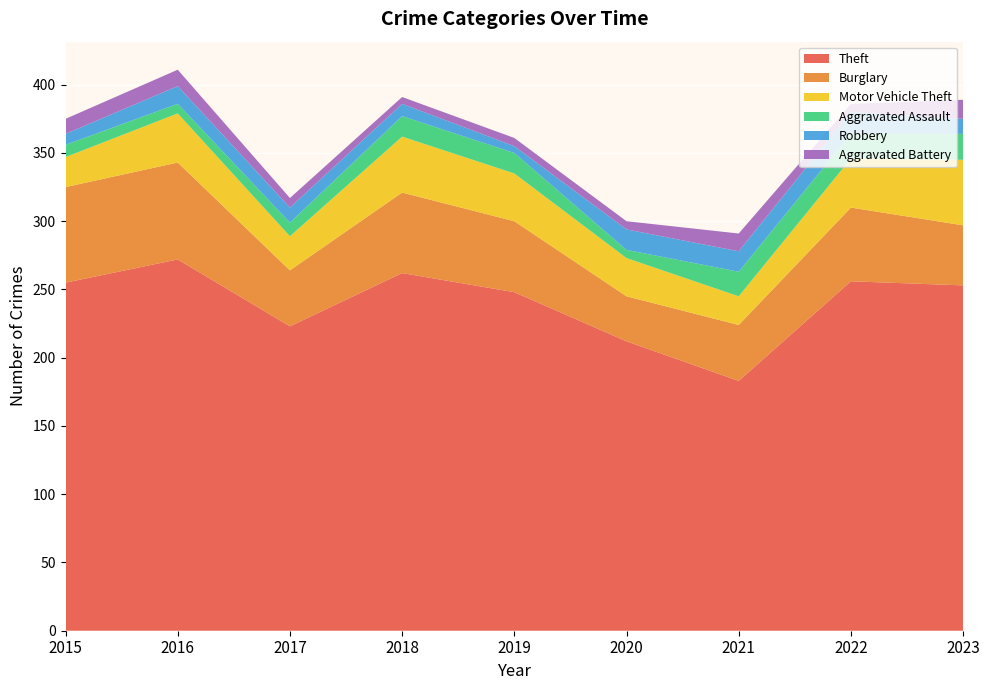

Reading left to right, what are all the values shown in this chart?

Theft: 255	272	223	262	248	212	183	256	253
Burglary: 70	71	41	59	52	33	41	54	44
Motor Vehicle Theft: 22	36	25	41	35	28	21	36	48
Aggravated Assault: 9	7	10	15	15	6	18	18	19
Robbery: 8	13	11	9	5	15	15	16	11
Aggravated Battery: 11	12	7	5	6	6	13	6	14